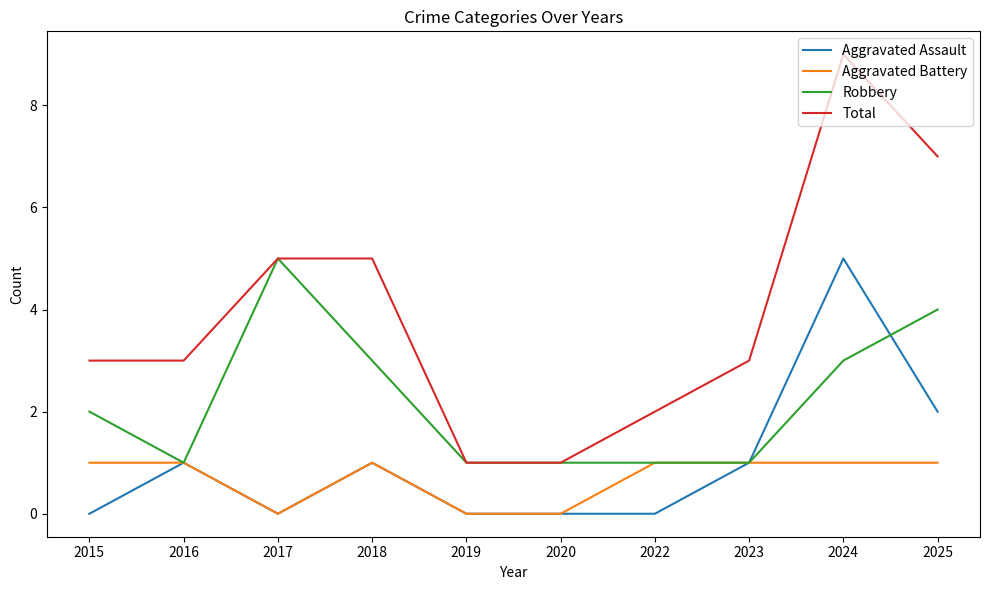

Is this an area chart (filled region under the line)?

No